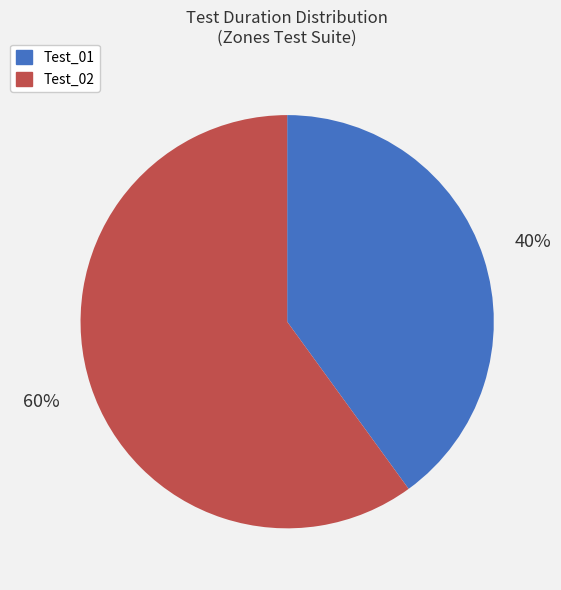

What is the ratio of the value at Test_01 to the value at Test_02?

0.7